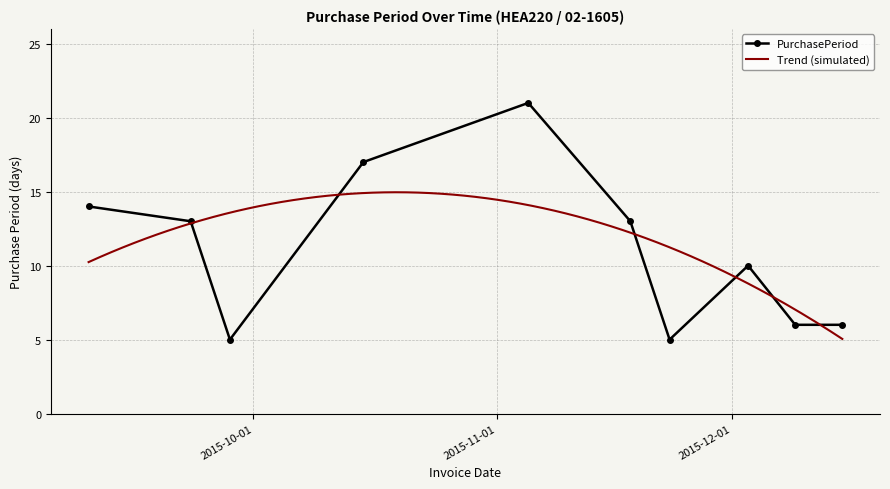

The value at 2015-12-09 is 6. True or false?

True